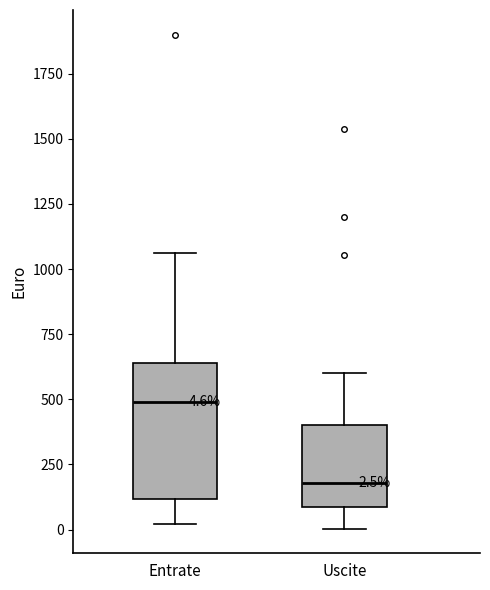

Comparing the boxes themselves (not the whiskers), which one is the tallest?

Entrate